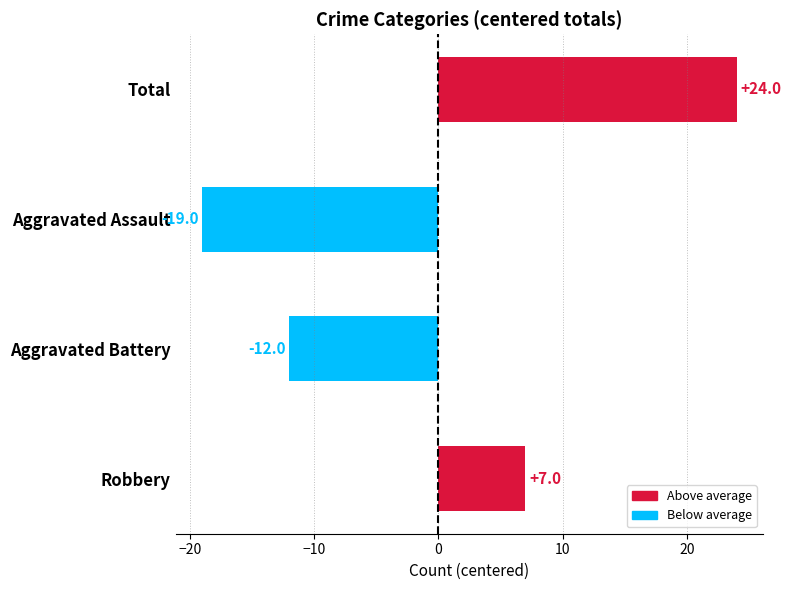

Are the bars horizontal?

Yes